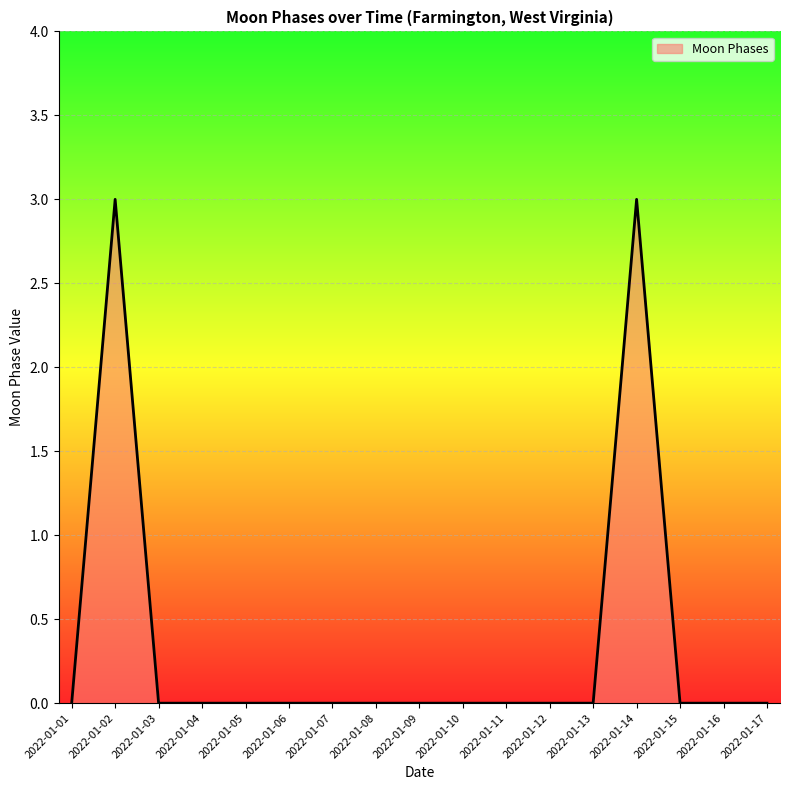

At which category does the data reach its first local peak?

2022-01-02